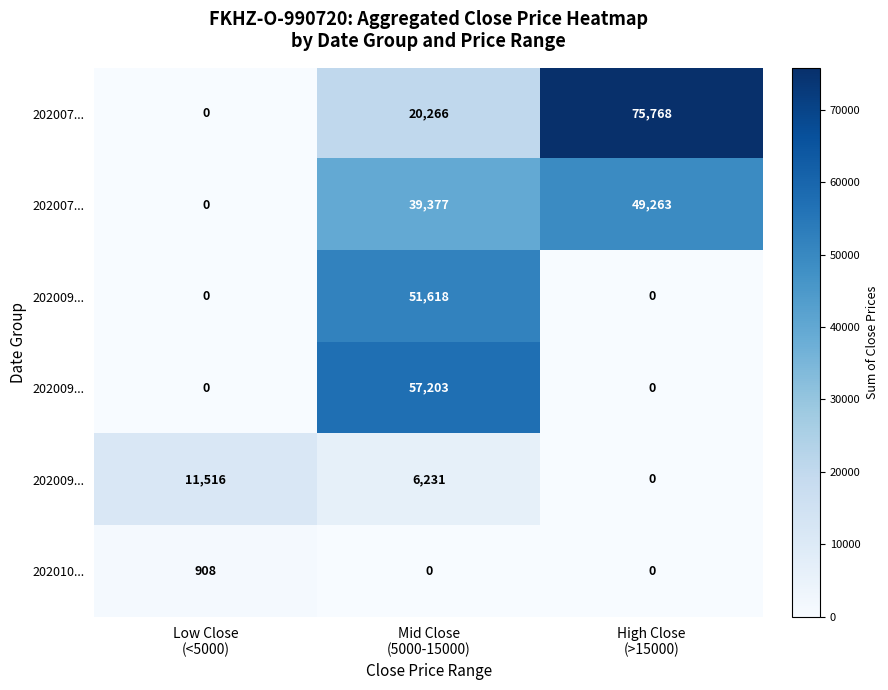

What is the total value across all series at Mid Close
(5000-15000)?

174695